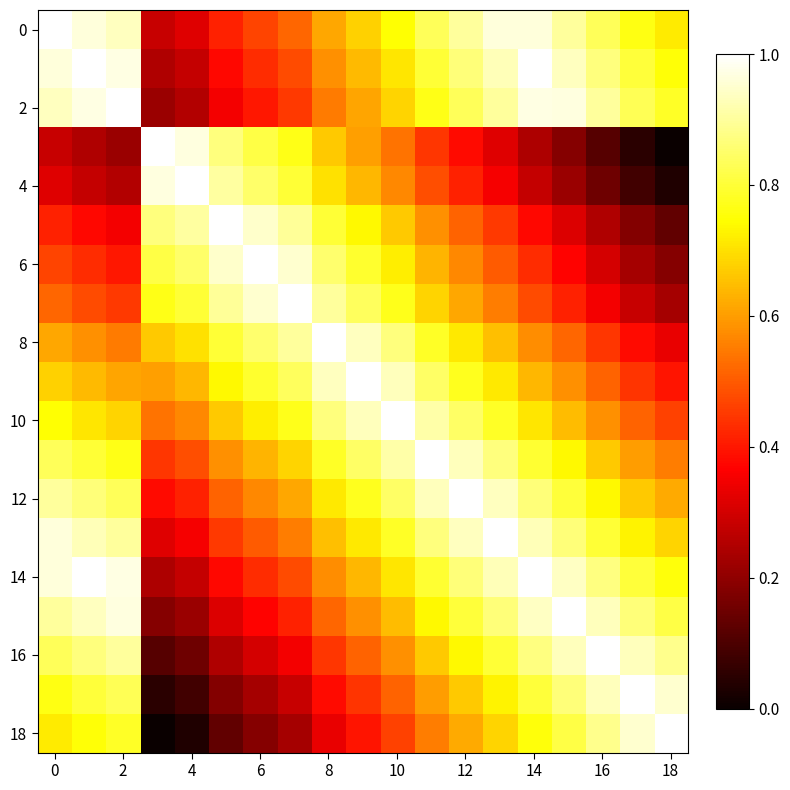

Which series has the largest total across all categories?

12